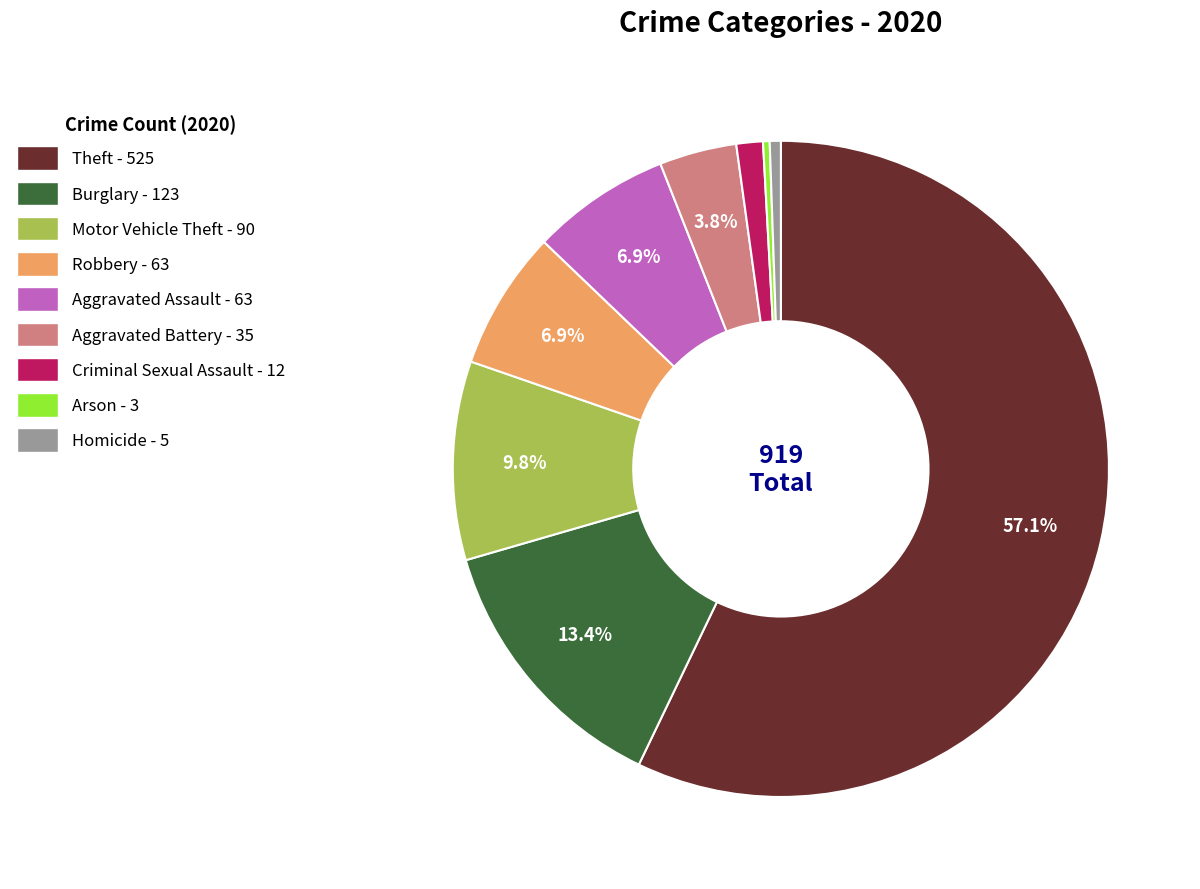

To the nearest percent, what portion does Aggravated Assault represent?

7%